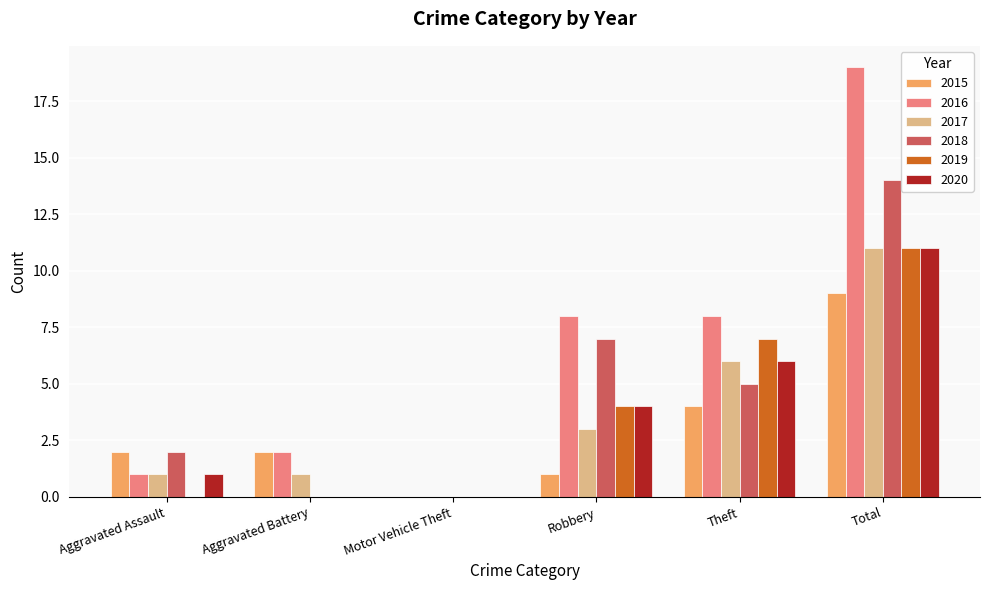

Reading left to right, transcribe all the data shown in this chart.

2015: Aggravated Assault=2	Aggravated Battery=2	Motor Vehicle Theft=0	Robbery=1	Theft=4	Total=9
2016: Aggravated Assault=1	Aggravated Battery=2	Motor Vehicle Theft=0	Robbery=8	Theft=8	Total=19
2017: Aggravated Assault=1	Aggravated Battery=1	Motor Vehicle Theft=0	Robbery=3	Theft=6	Total=11
2018: Aggravated Assault=2	Aggravated Battery=0	Motor Vehicle Theft=0	Robbery=7	Theft=5	Total=14
2019: Aggravated Assault=0	Aggravated Battery=0	Motor Vehicle Theft=0	Robbery=4	Theft=7	Total=11
2020: Aggravated Assault=1	Aggravated Battery=0	Motor Vehicle Theft=0	Robbery=4	Theft=6	Total=11